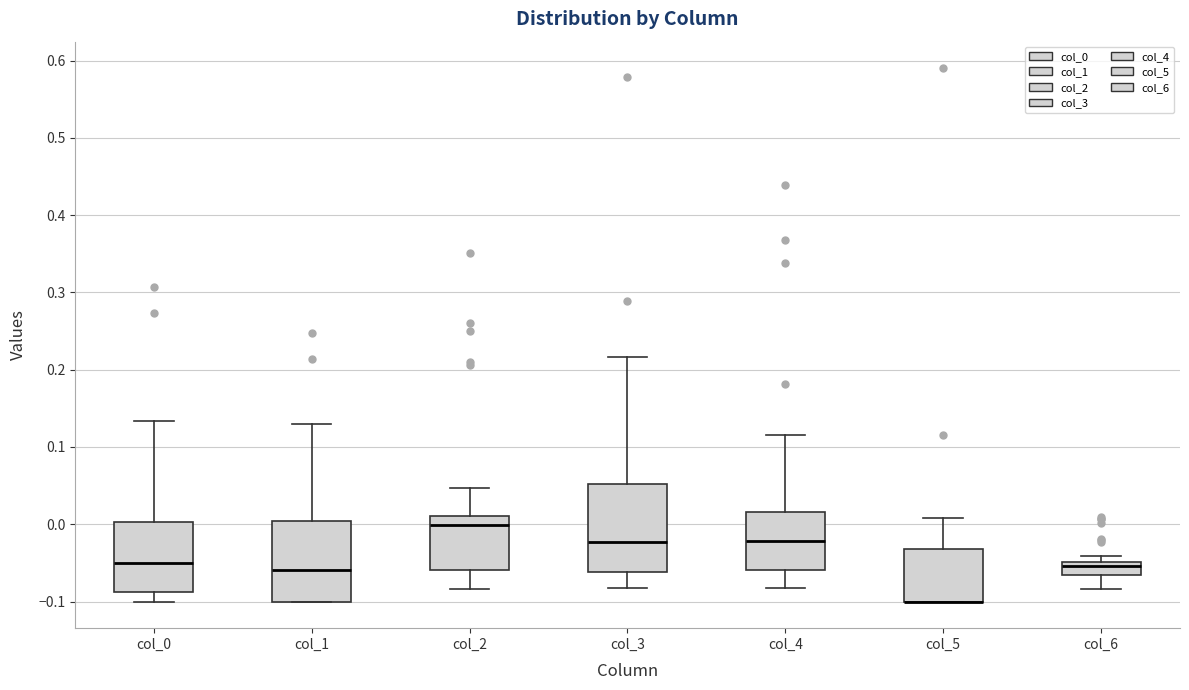

Reading left to right, read every box against the y-axis: the position of its median line, the range the box covers, and the ends of its whiskers. The values are not printed on the chart, so give them approximately, as read against the axis.

col_0: median -0.05, box -0.09 to 0.00, whiskers -0.10 to 0.13
col_1: median -0.06, box -0.10 to 0.00, whiskers -0.10 to 0.13
col_2: median 0.00, box -0.06 to 0.01, whiskers -0.08 to 0.05
col_3: median -0.02, box -0.06 to 0.05, whiskers -0.08 to 0.22
col_4: median -0.02, box -0.06 to 0.02, whiskers -0.08 to 0.12
col_5: median -0.10 (drawn on the box's lower edge), box -0.10 to -0.03, whiskers -0.10 to 0.01
col_6: median -0.05 (inside the box), box -0.07 to -0.05, whiskers -0.08 to -0.04